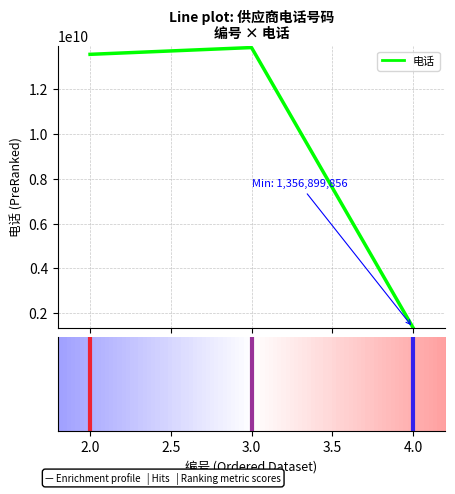

What is the maximum value shown in the chart?

13855666856